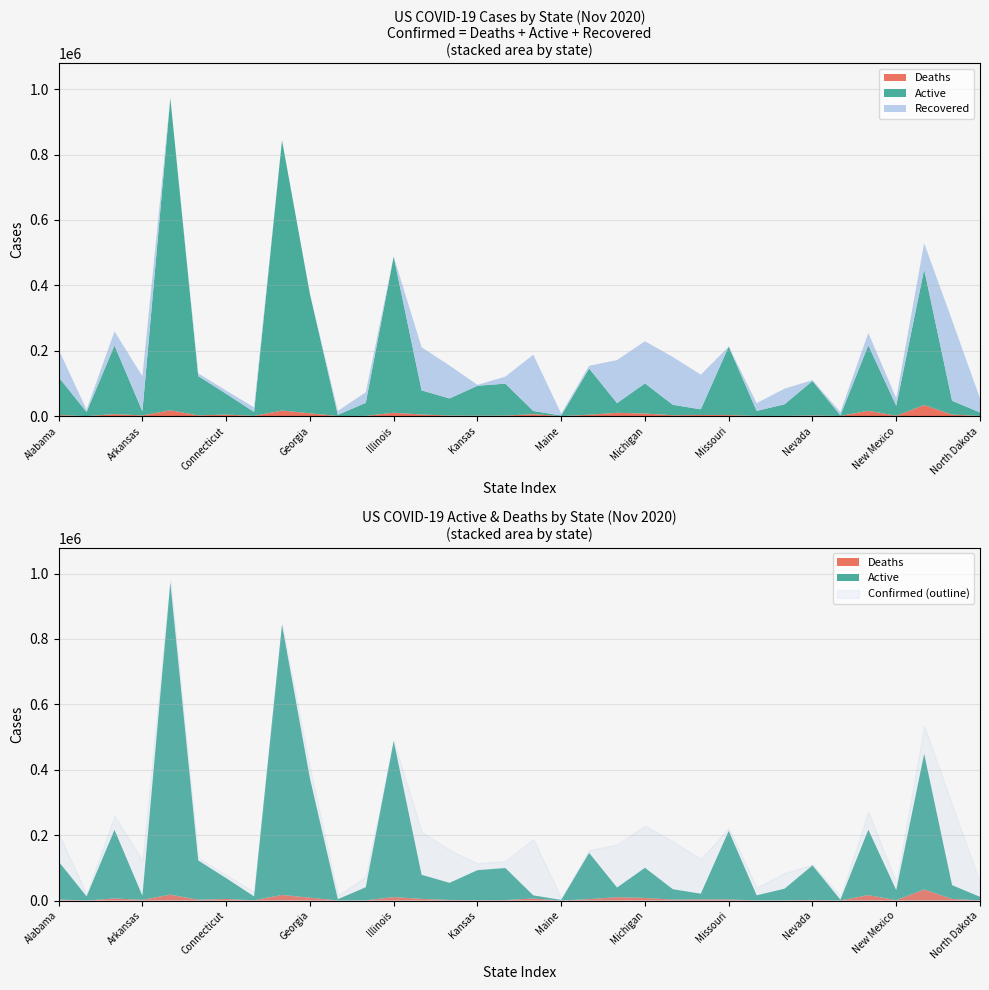

What is the maximum value shown in the chart?

980738